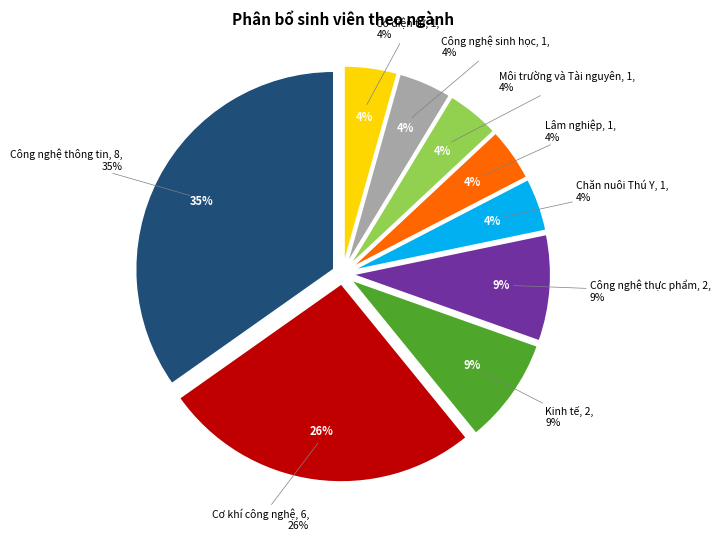

To the nearest percent, what percentage of the pie is Lâm nghiệp?

4%